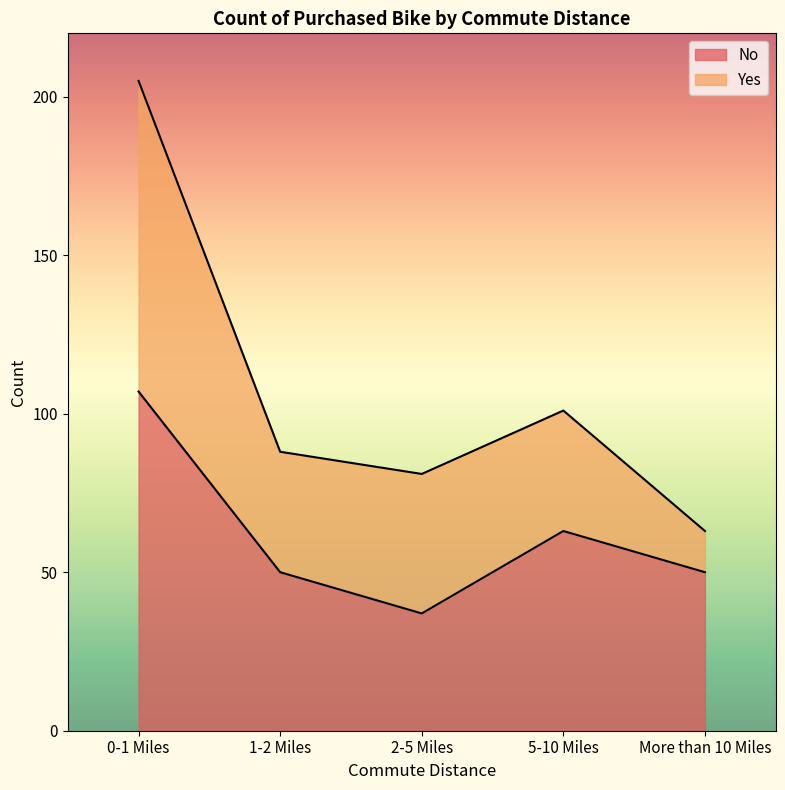

List the labels in order of value, smallest first.

2-5 Miles, 1-2 Miles, More than 10 Miles, 5-10 Miles, 0-1 Miles